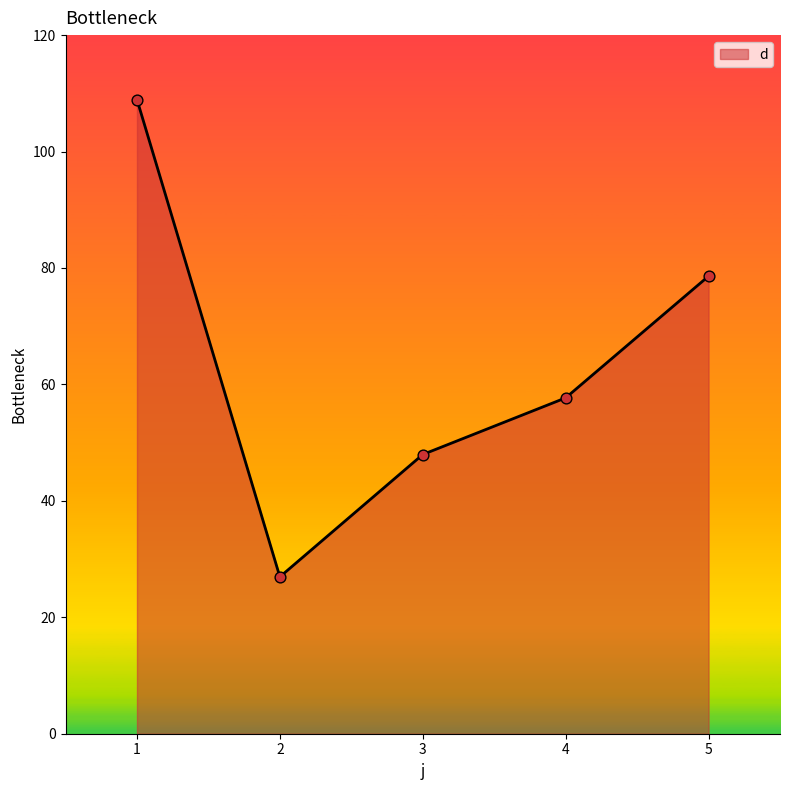

Approximately how many times larger is the value at 4 compared to 3?

1.2